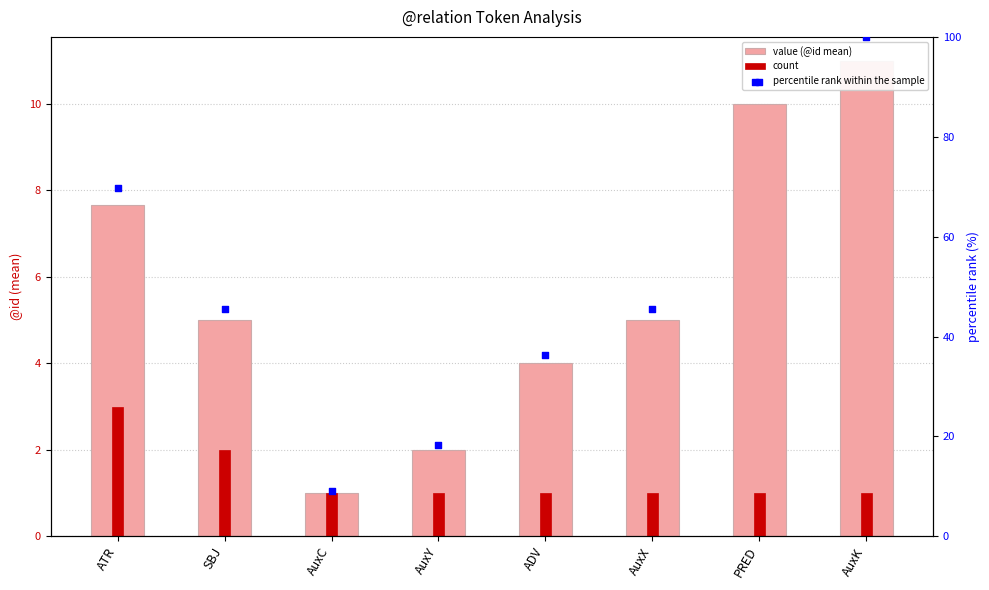

Which series contains the lowest Y value?

value (@id mean)